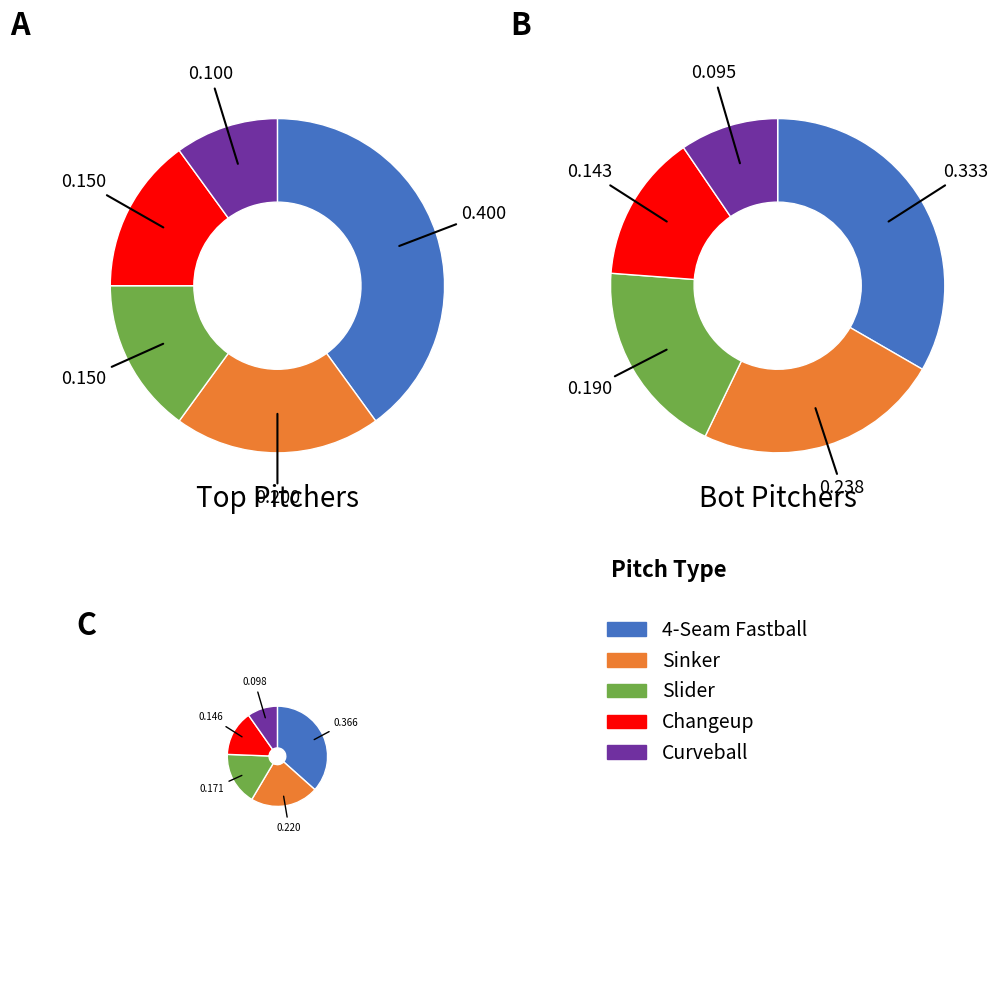

Is 4 the majority of the pie?

No